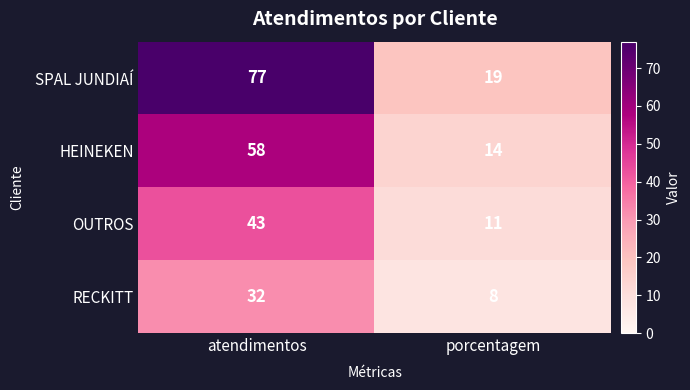

How many series are shown in this chart?

4